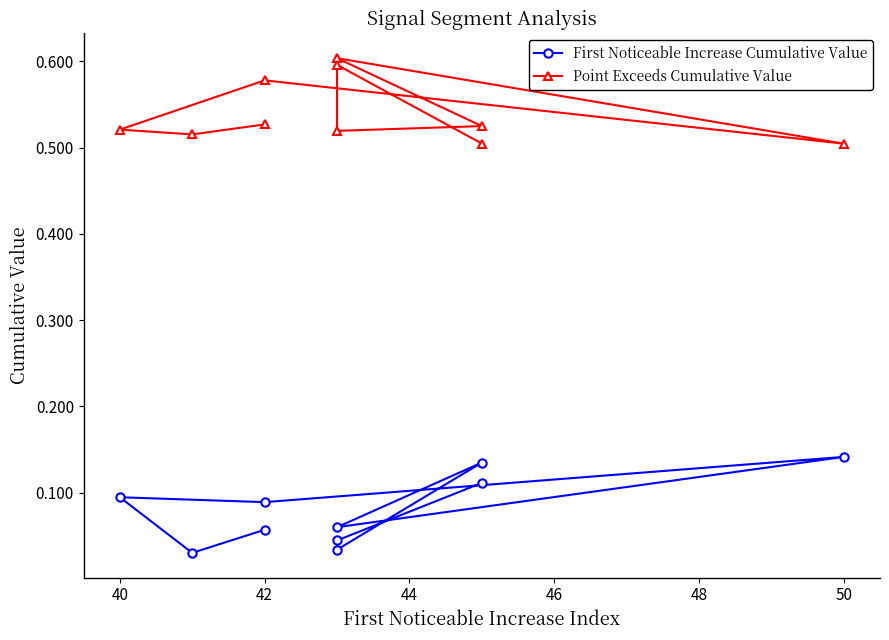

What is the total value across all series at 48?

0.7